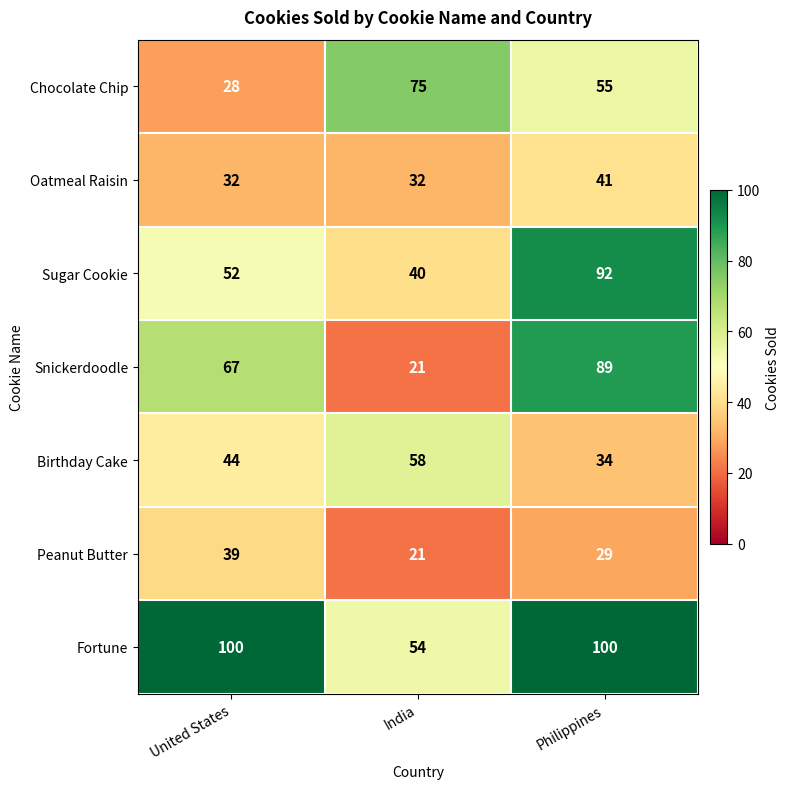

The value of Birthday Cake at United States is 76. True or false?

False